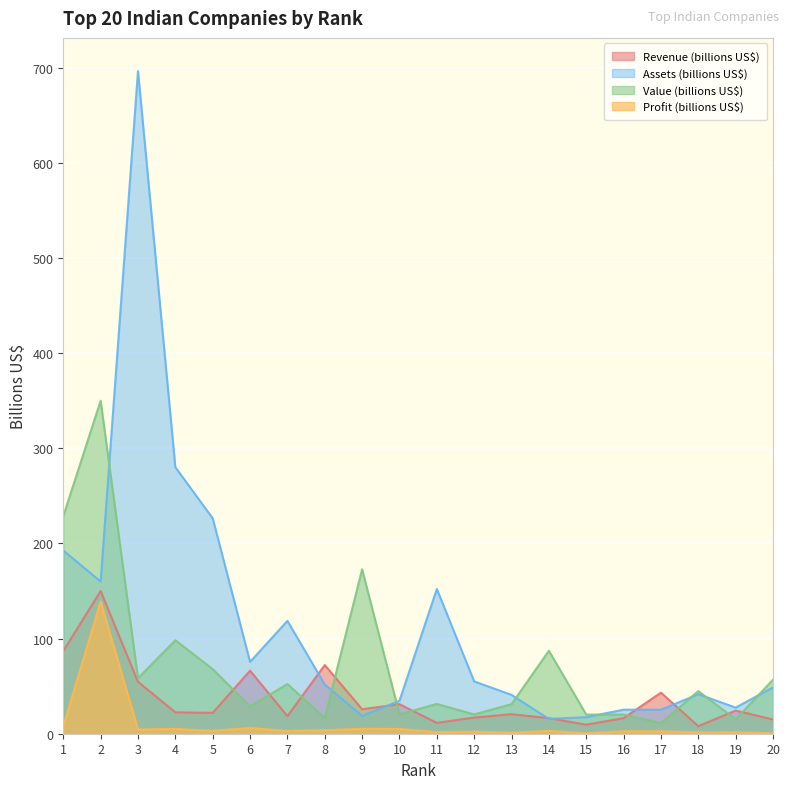

Is it true that Assets (billions US$) equals 5.4 at 17?

False